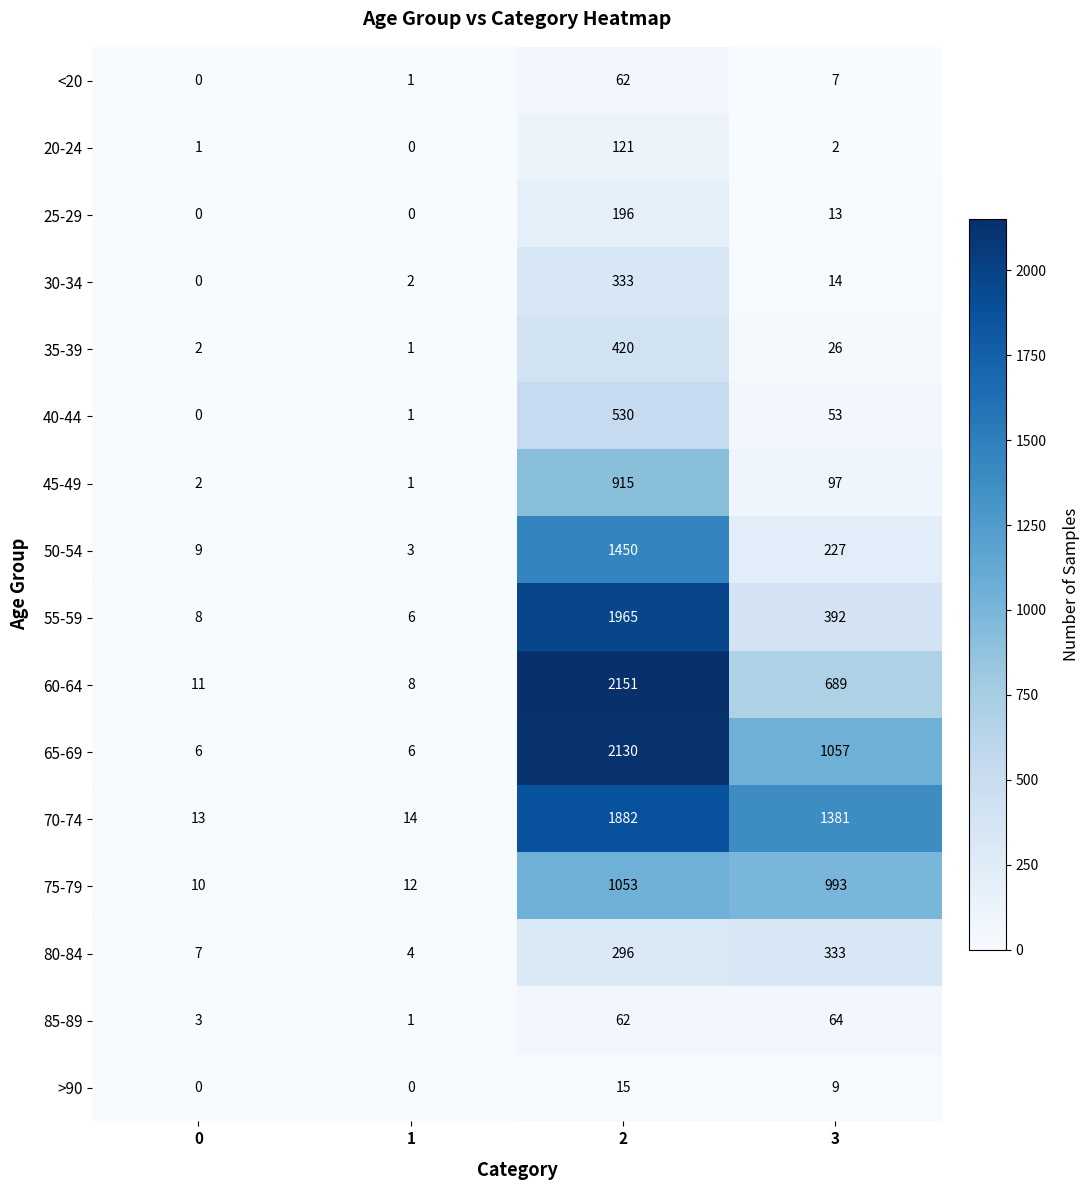

At which category is the sum across all series the highest?

2